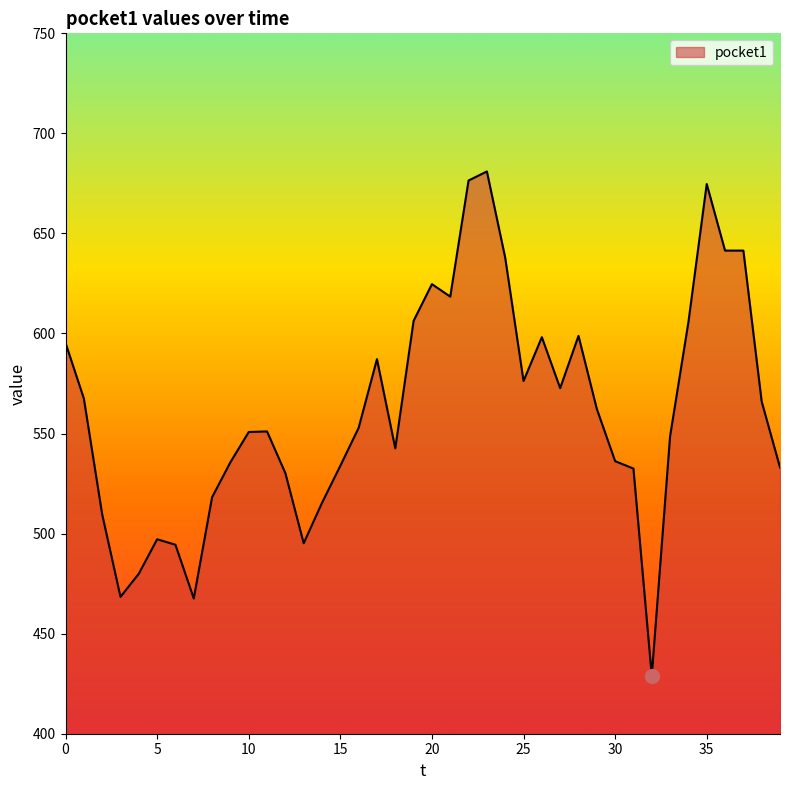

How many lines are shown in the chart?

1